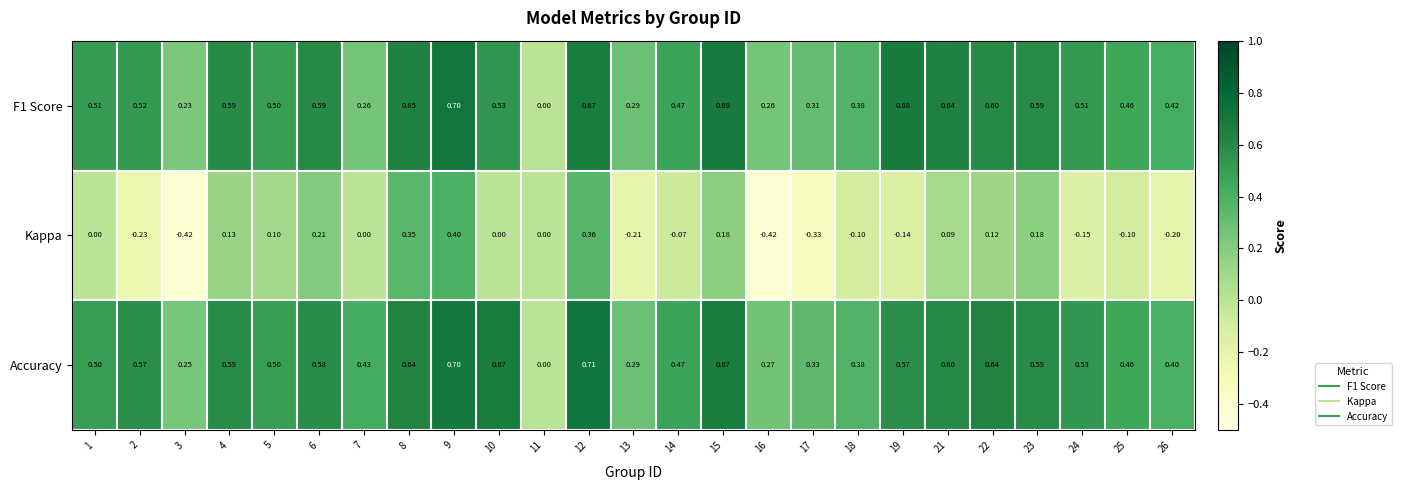

What is the greatest value displayed?

0.7